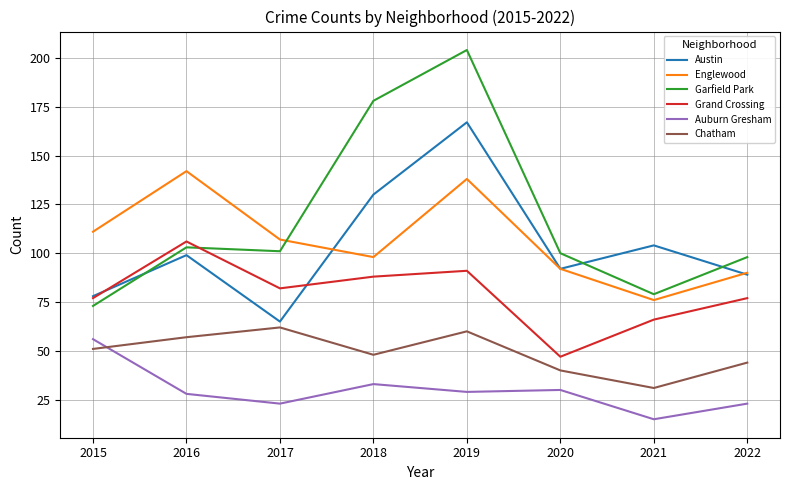

After their last crossing, which series has the higher values: Chatham or Auburn Gresham?

Chatham